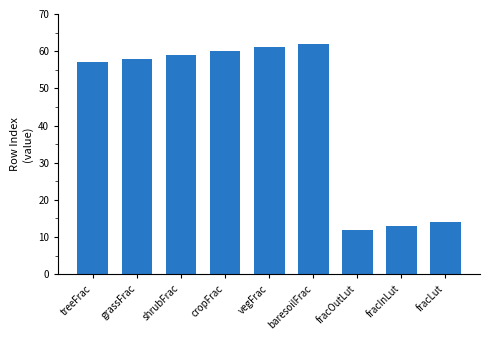

How many bars are there in total?

9